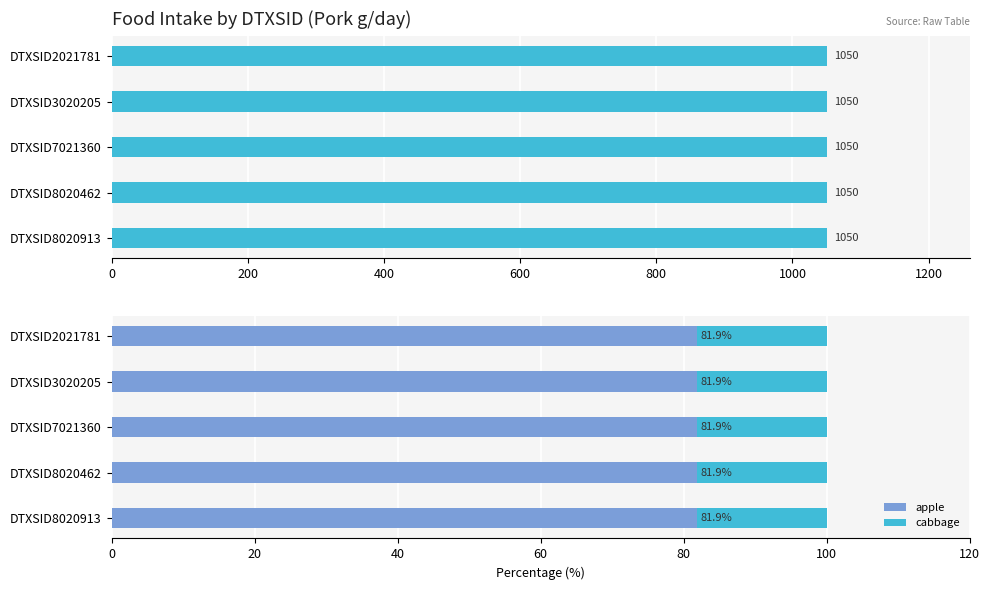

What is the lowest value of the apple series?

81.9